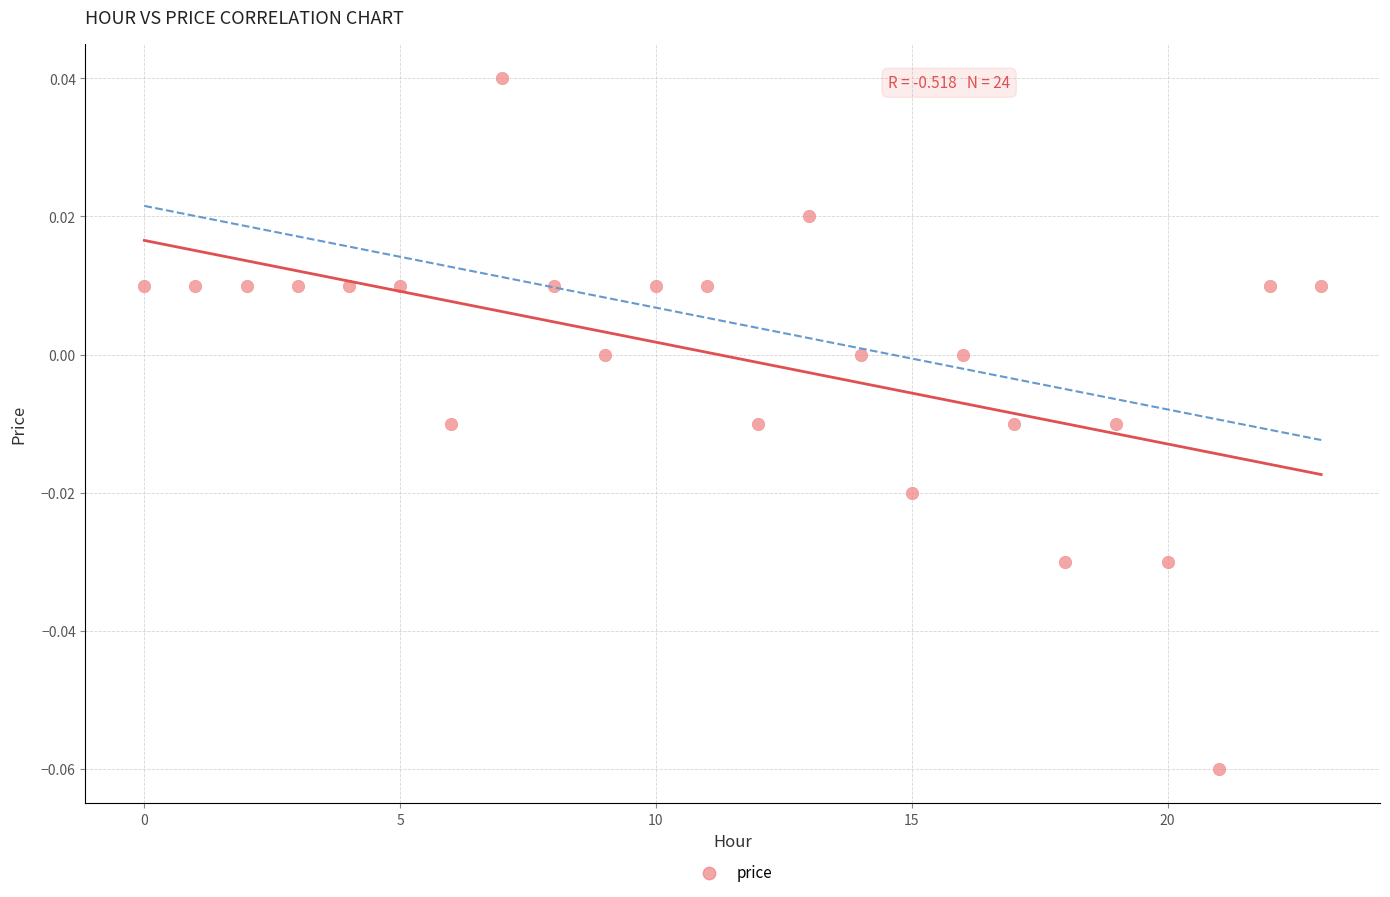

How many data points are displayed?

24